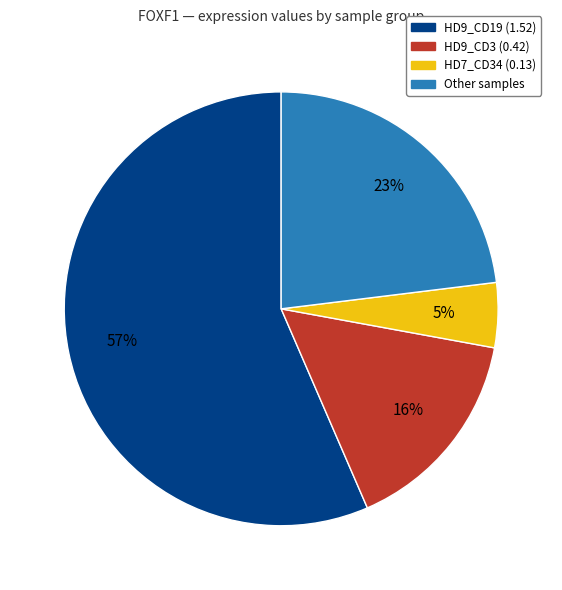

To the nearest percent, what is the average slice percentage?

25%